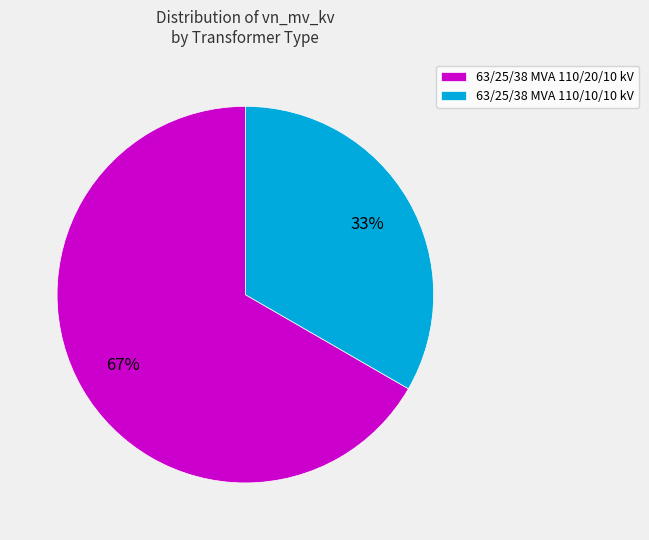

Which has a higher value, 63/25/38 MVA 110/10/10 kV or 63/25/38 MVA 110/20/10 kV?

63/25/38 MVA 110/20/10 kV